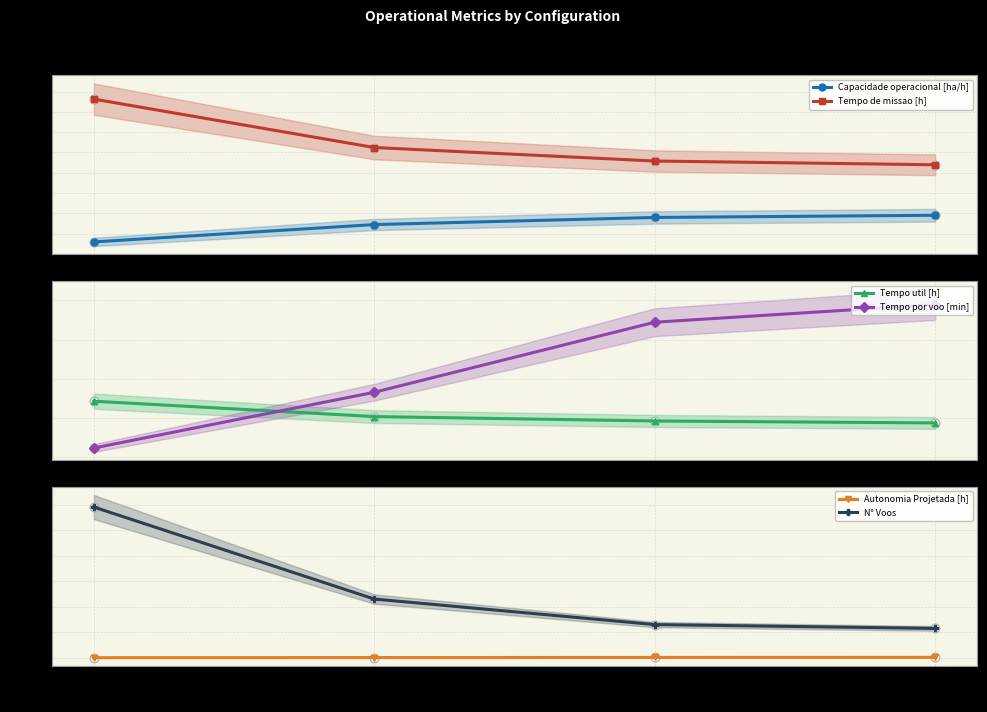

What are all the series names shown in the legend?

Capacidade operacional [ha/h], Tempo de missao [h], Tempo util [h], Tempo por voo [min], Autonomia Projetada [h], N° Voos